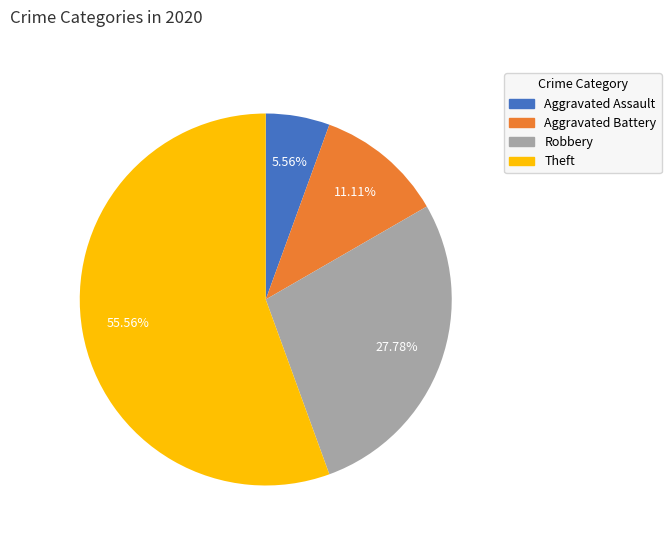

To the nearest percent, what portion does Theft represent?

56%